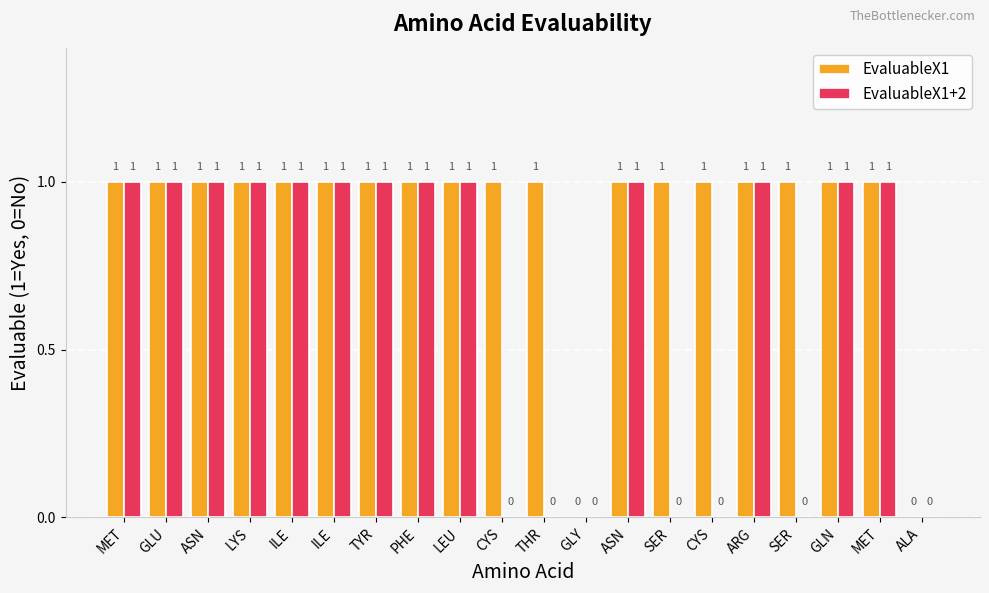

What is the difference between the highest and lowest values at THR?

1